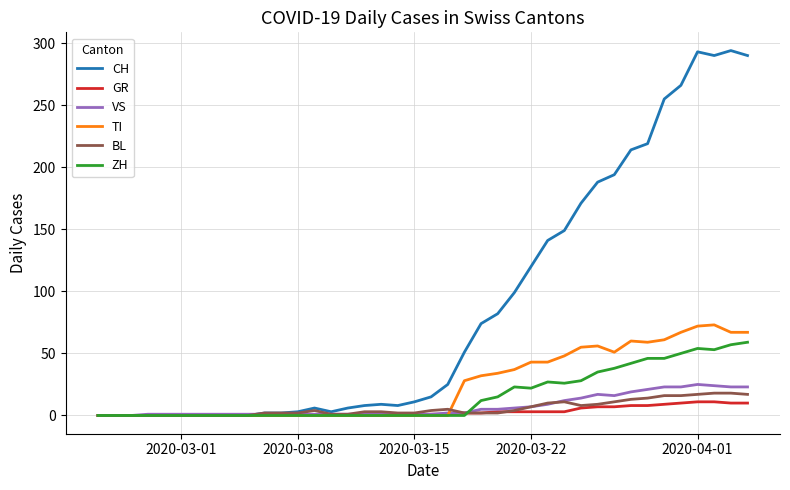

At how many categories does at least one series exceed 38?

18